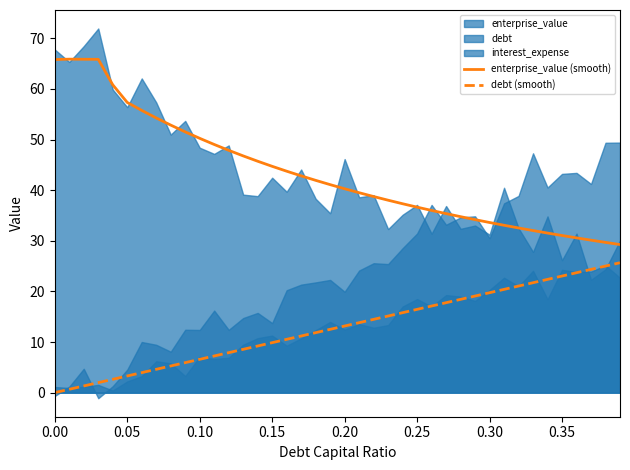

What is the highest value of the debt (smooth) series?

25.7